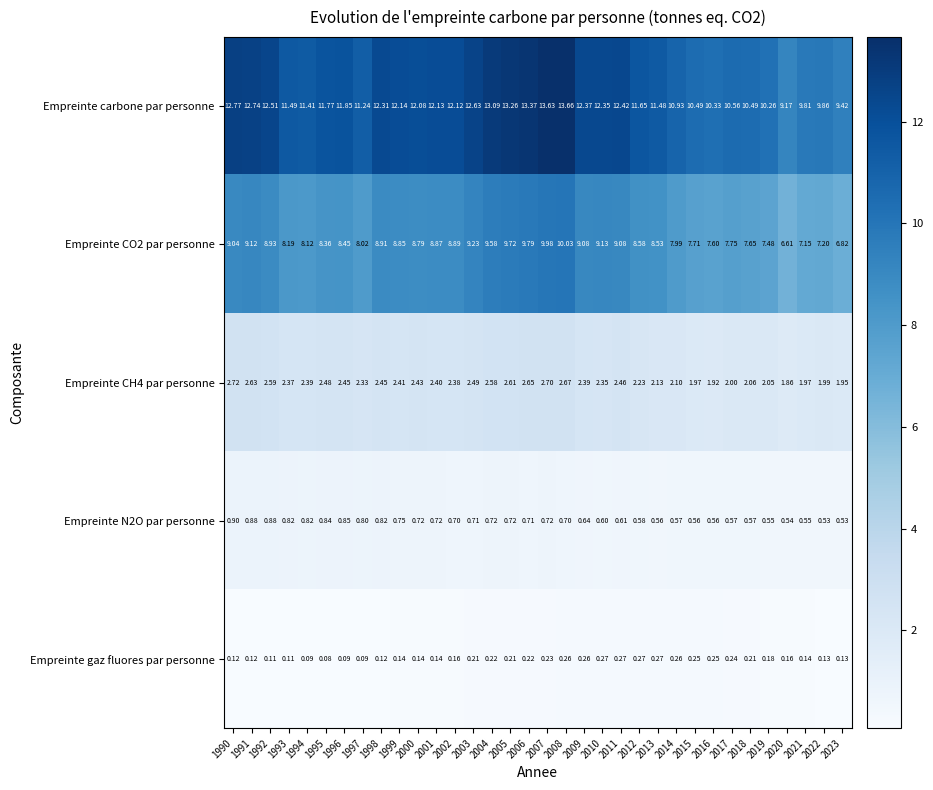

Which series has the widest spread of values?

Empreinte carbone par personne